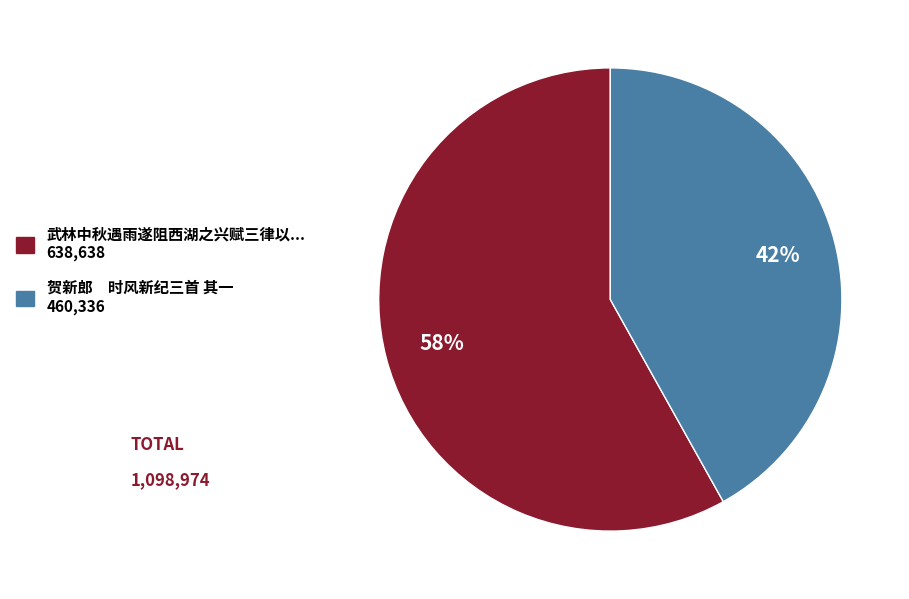

Is there any slice that represents more than half of the pie?

Yes